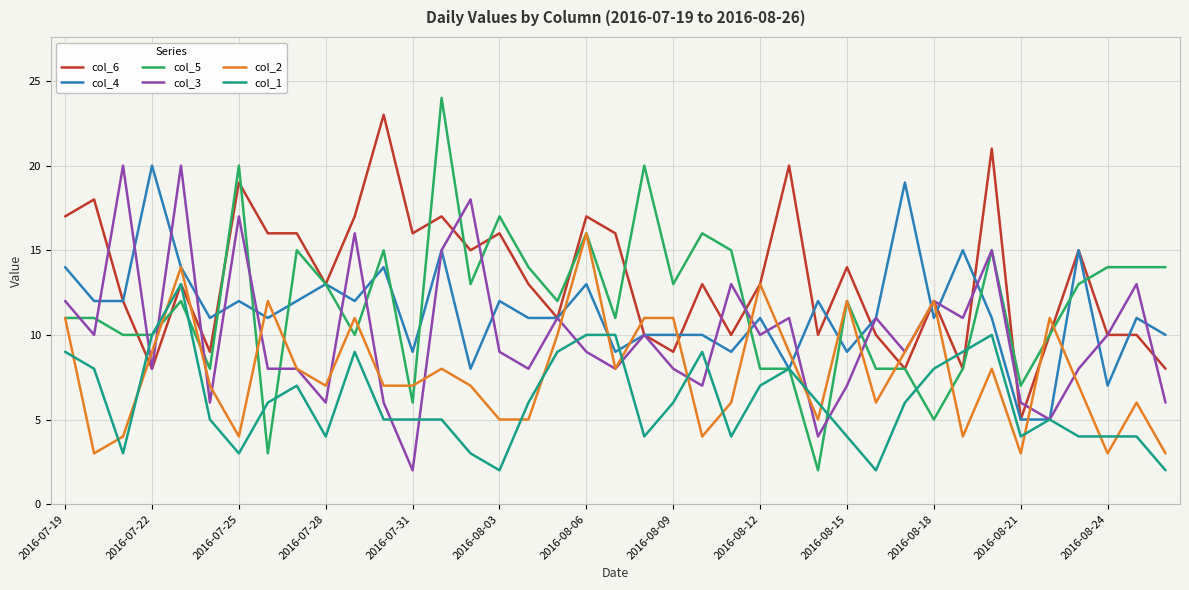

Which series has the largest total across all categories?

col_6